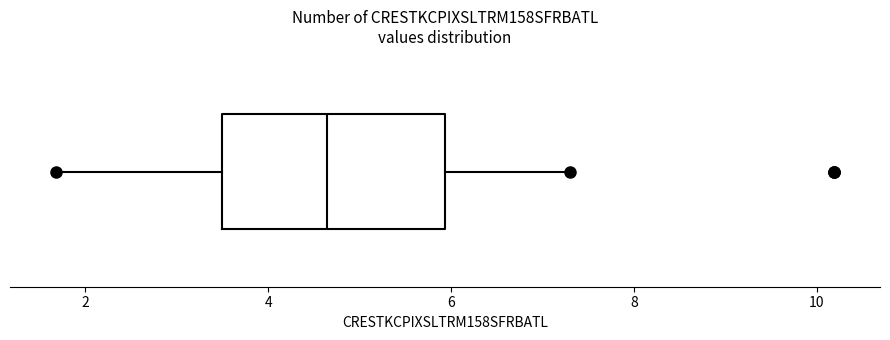

Transcribe this box plot: give where the median line is, the range the box spans, and where the two whiskers end, as read against the x-axis. The values are not printed on the chart, so give them approximately, as read against the axis.

median 4.6, box 3.4 to 6.0, whiskers 1.6 to 7.4